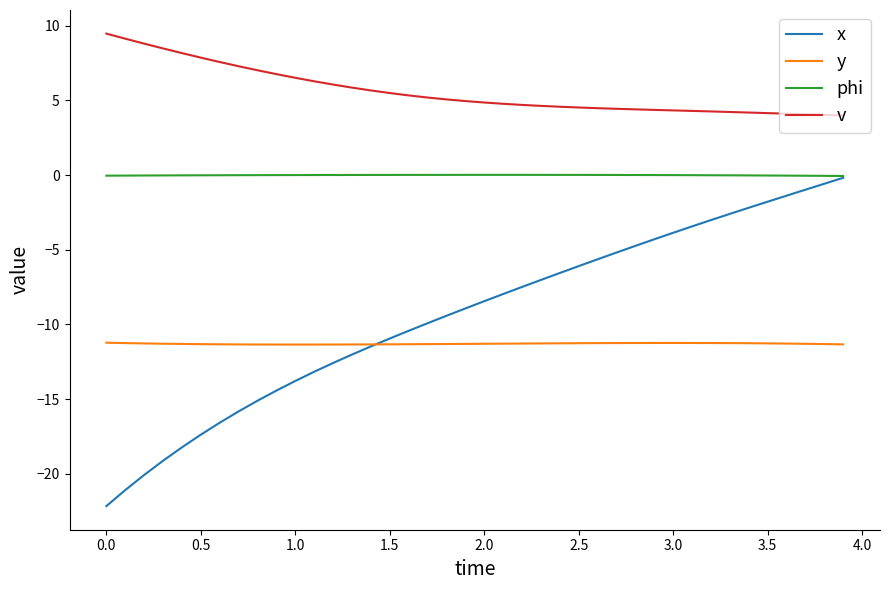

True or false: phi and y cross at least once.

False